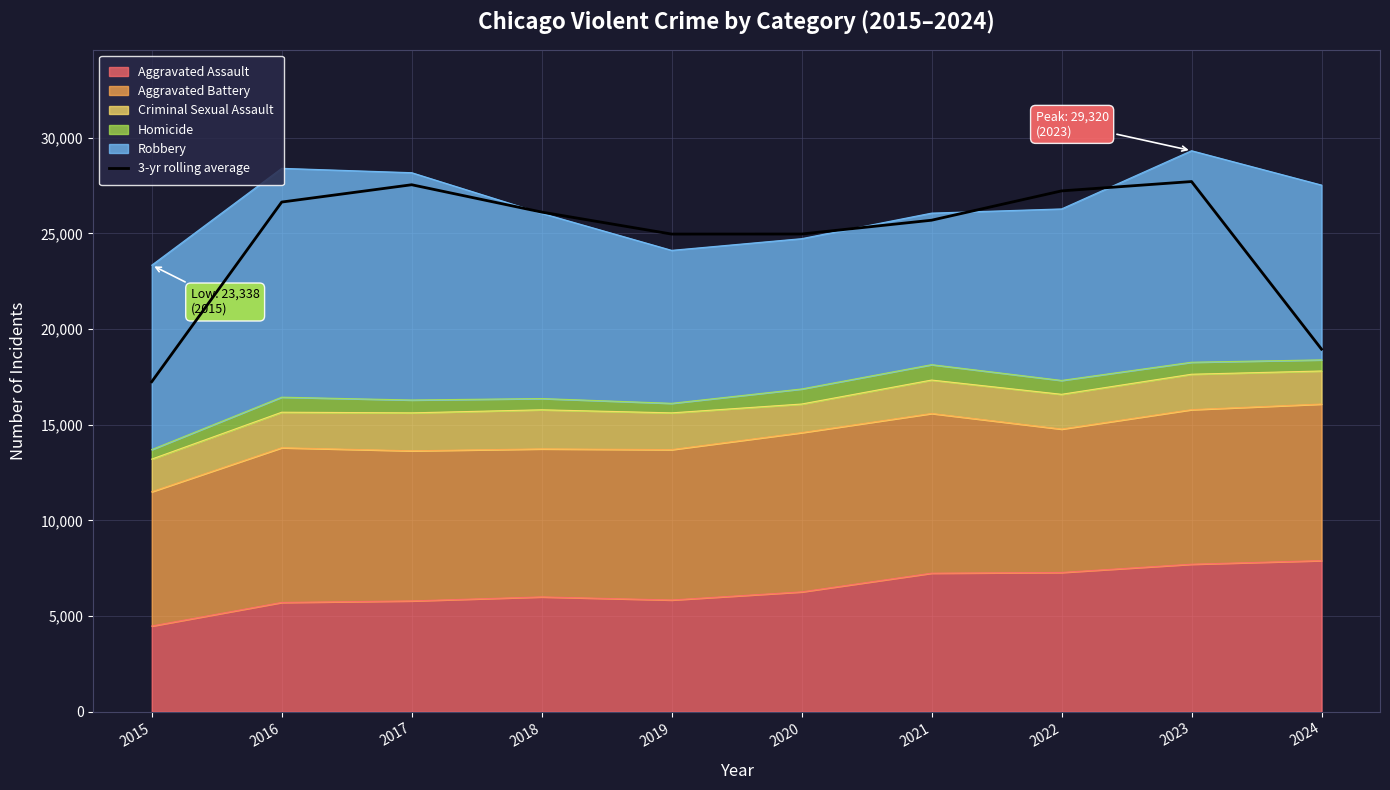

What is the average value?

24702.7